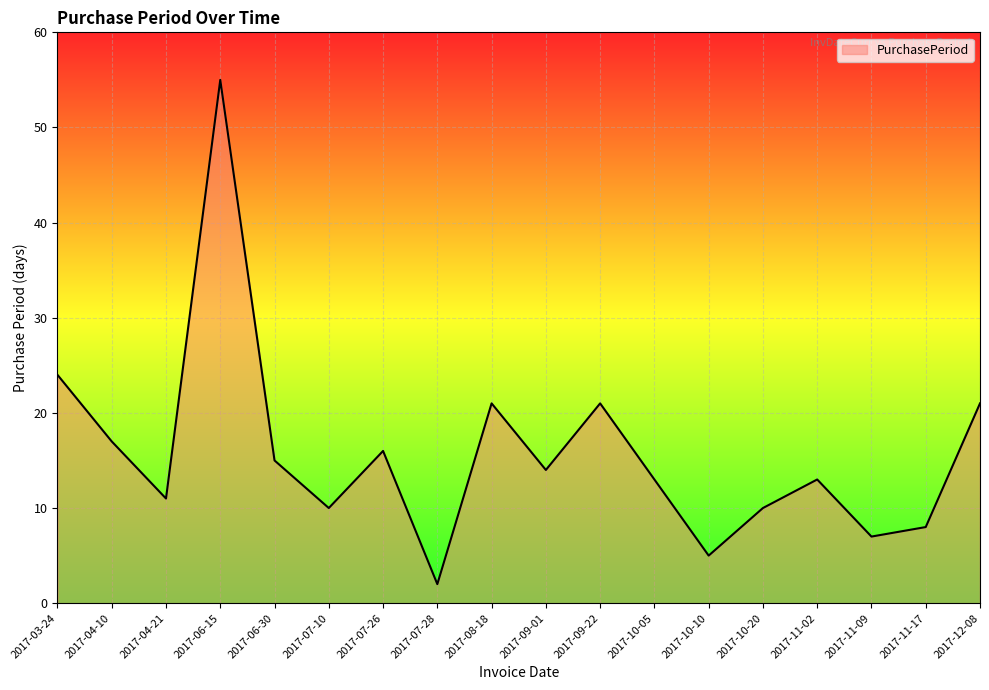

What is the sum of all values?

283